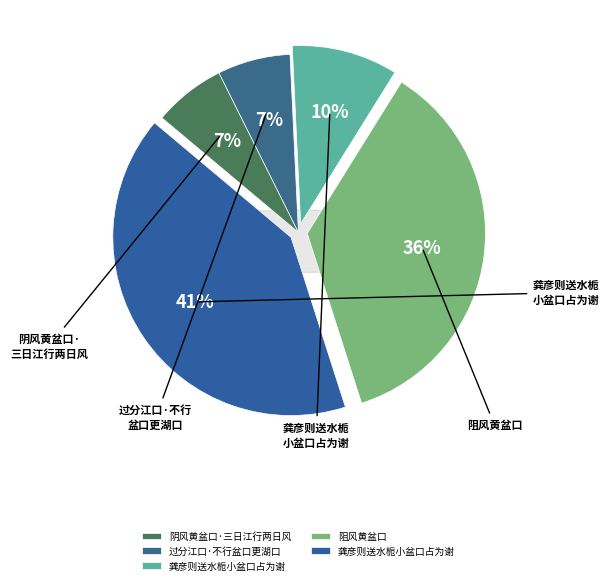

The 阴风黄盆口·三日江行两日风 slice represents 7% of the pie. True or false?

True